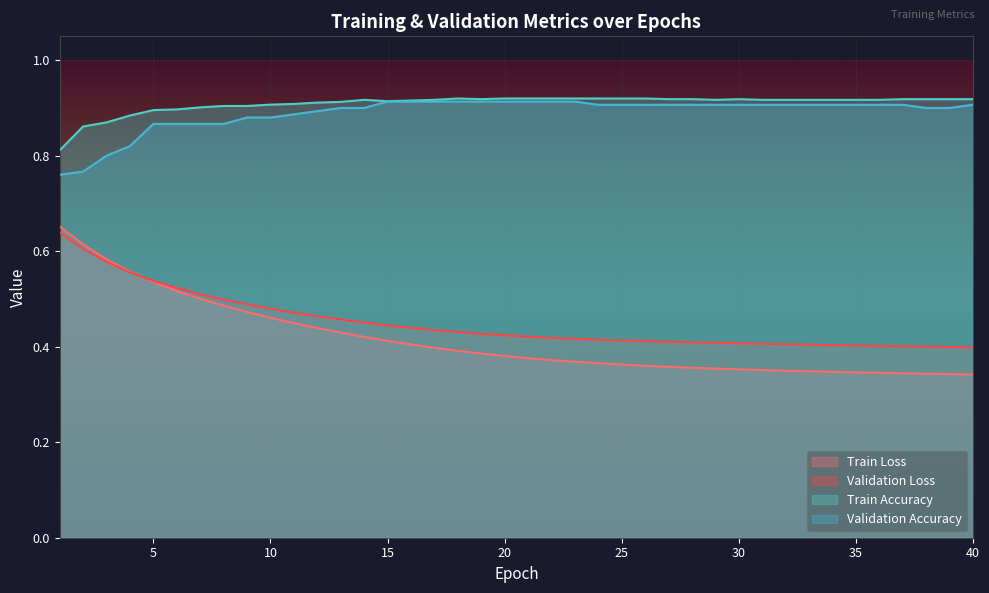

Which category has the lowest value in the Train Loss series?

40